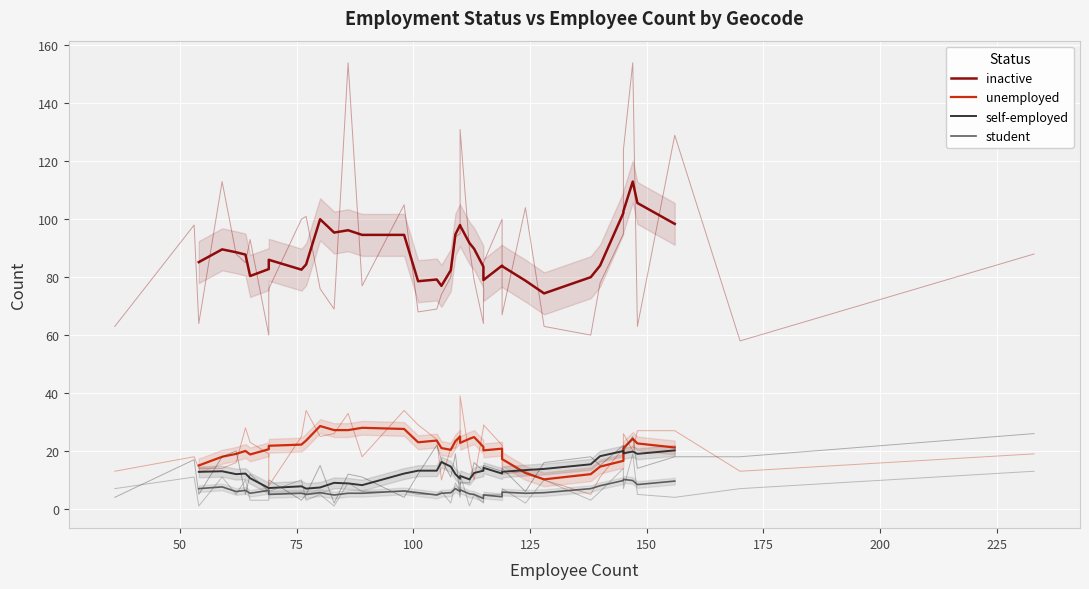

What is the difference between the maximum and minimum values in the student series?

6.6